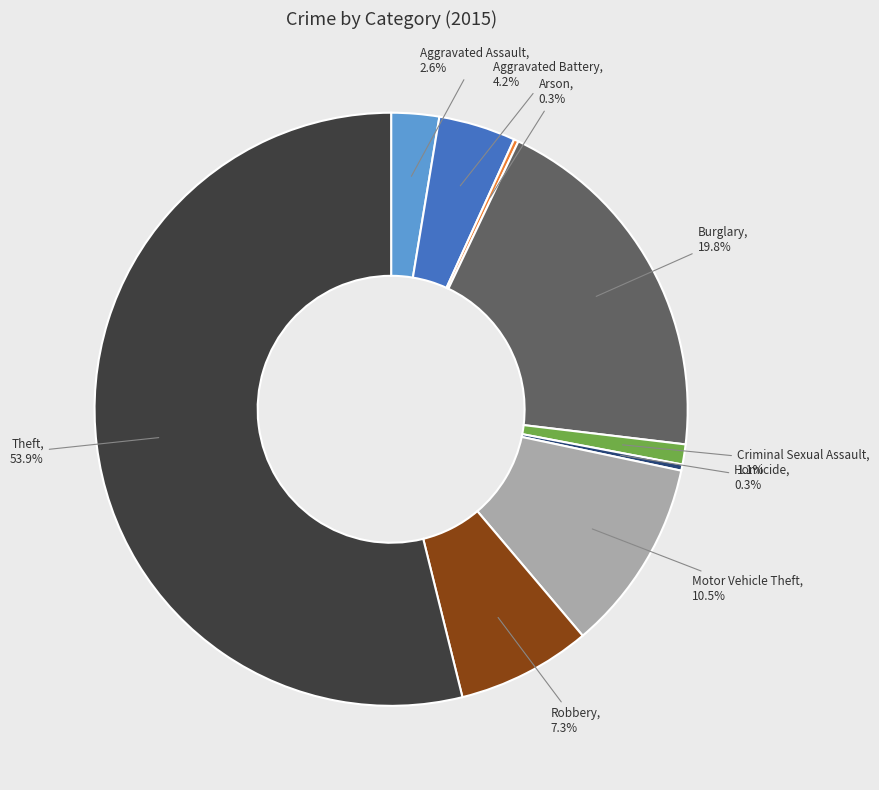

Which category has the biggest portion of the pie?

Theft